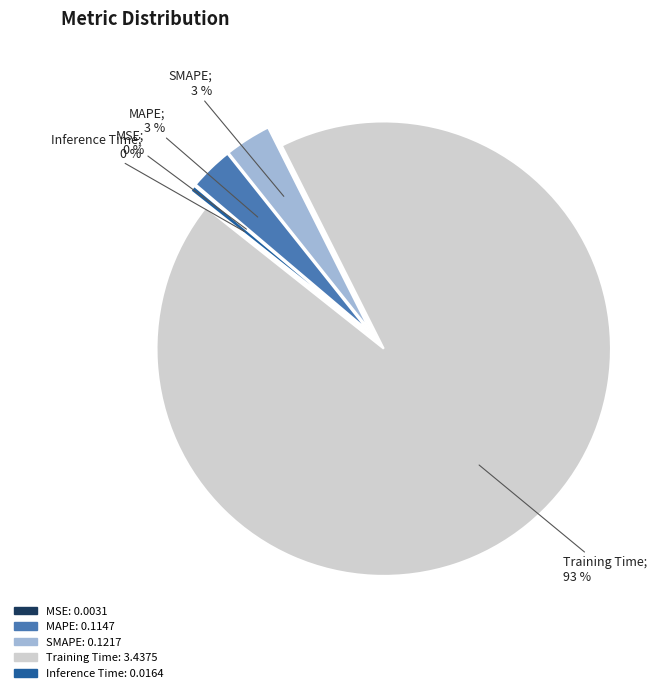

To the nearest percent, what is the average slice percentage?

20%